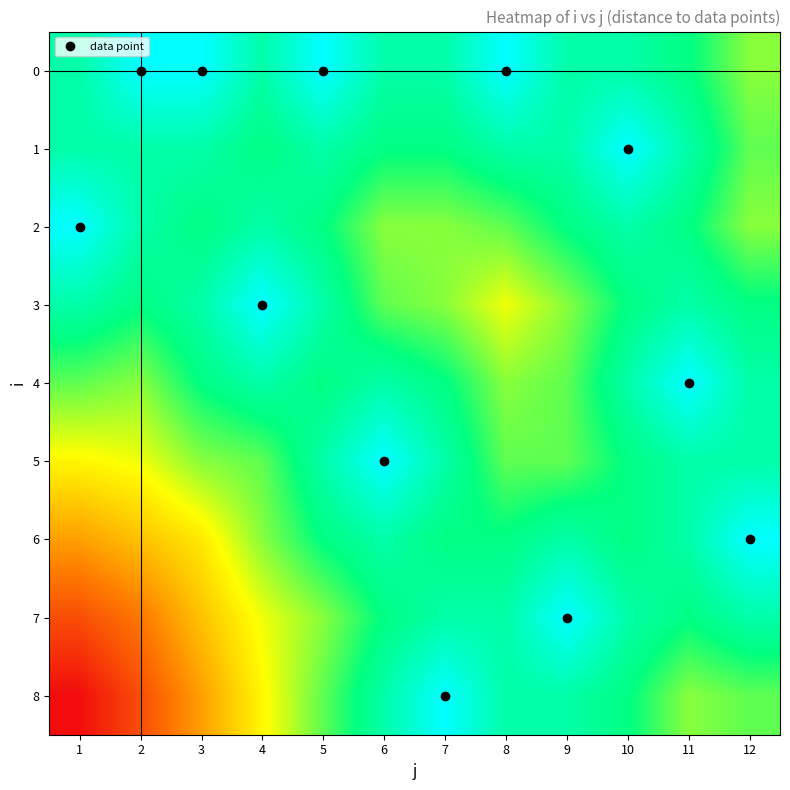

Between 1 and 12, which is larger?

12